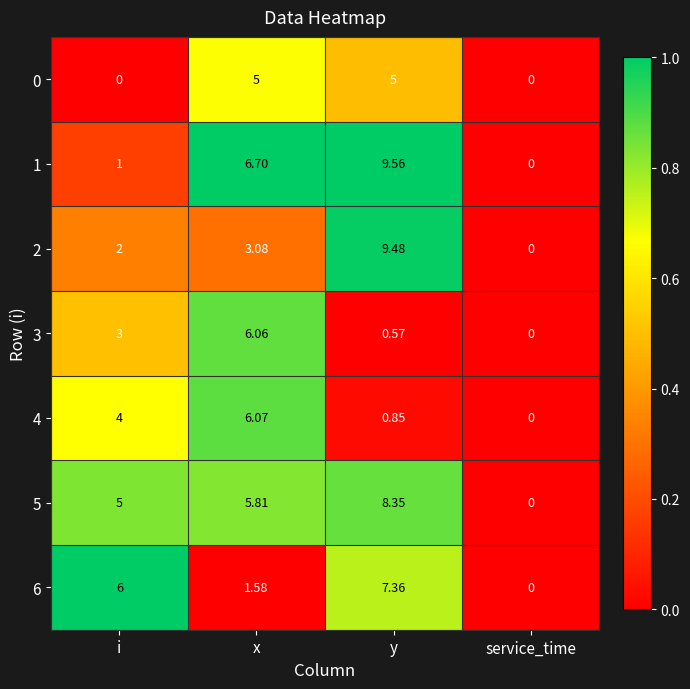

At which category is the sum across all series the highest?

y